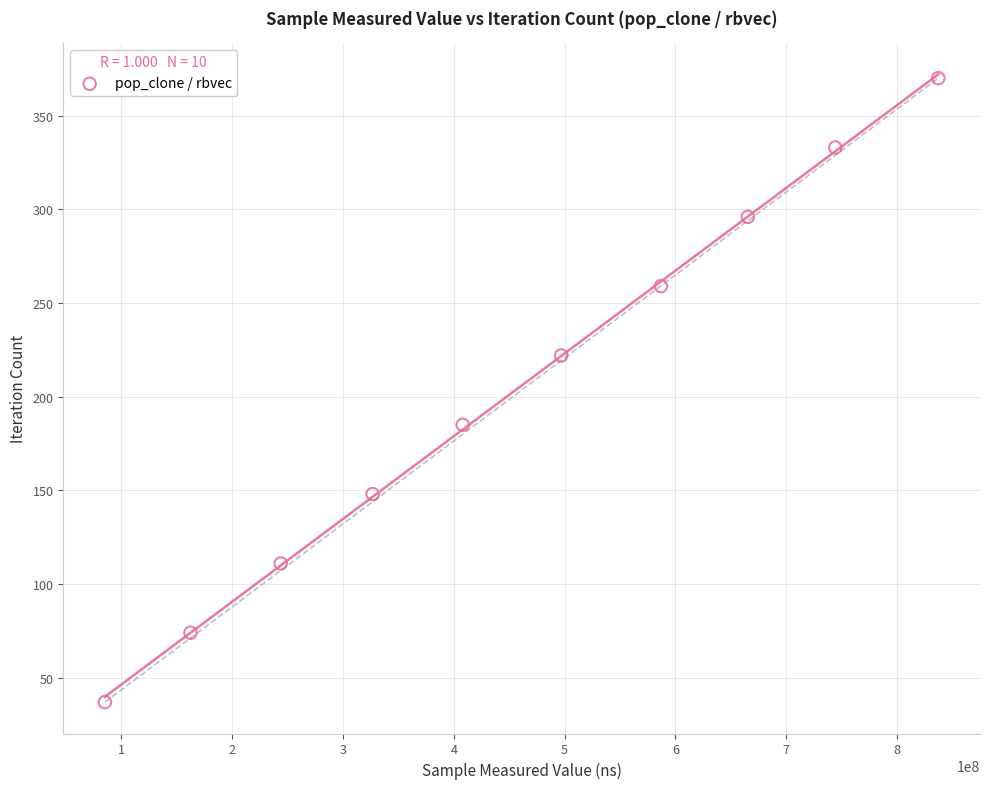

What is the range of X values (max minus min)?

752109197